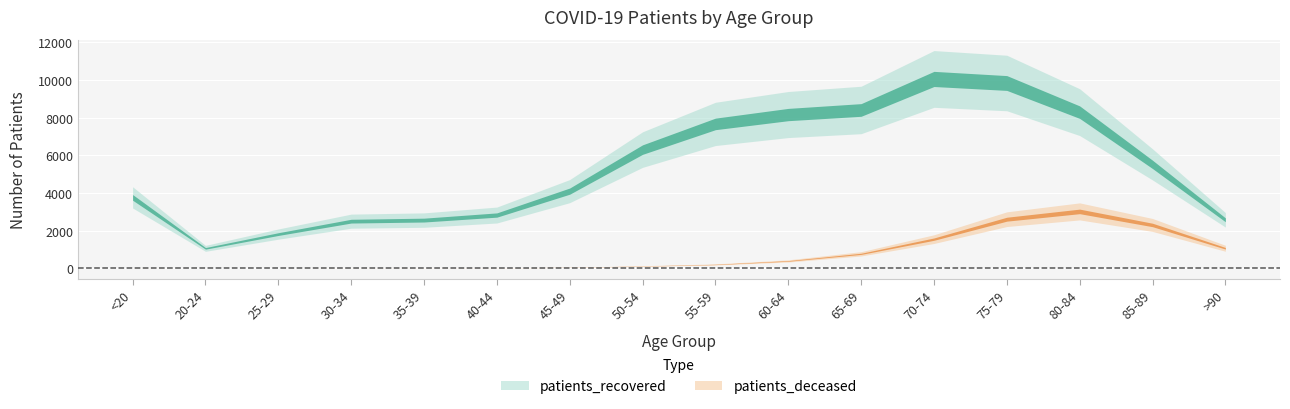

What is the value of the patients_recovered point at the 9th from the left?

7667